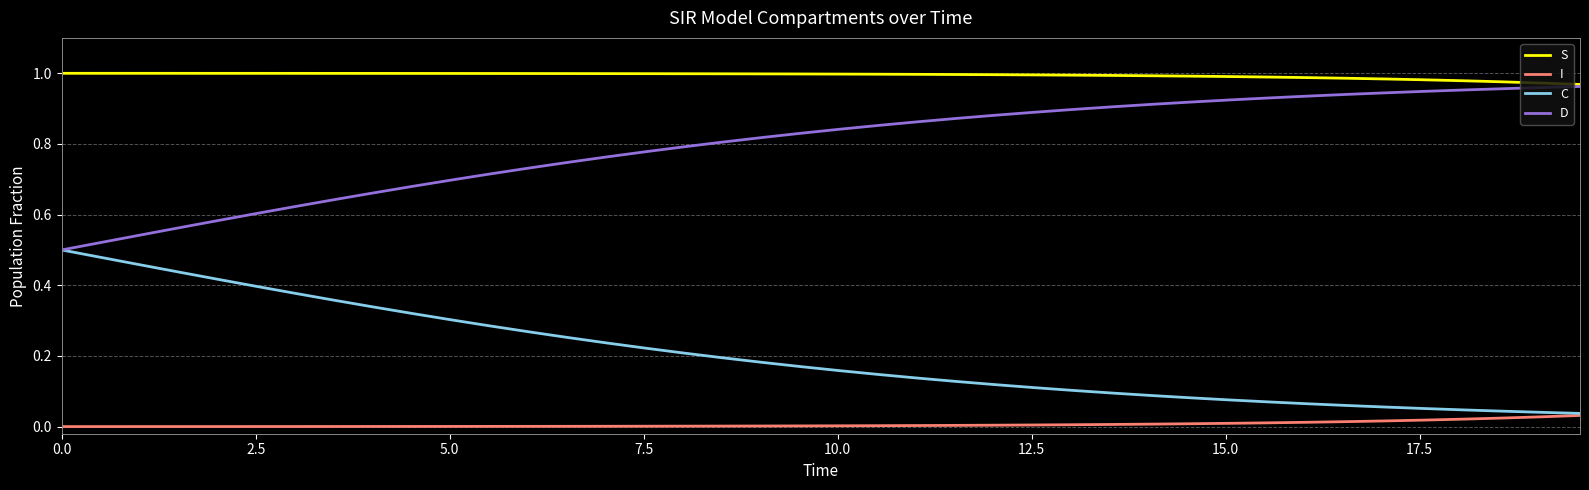

Which series has the largest total across all categories?

S